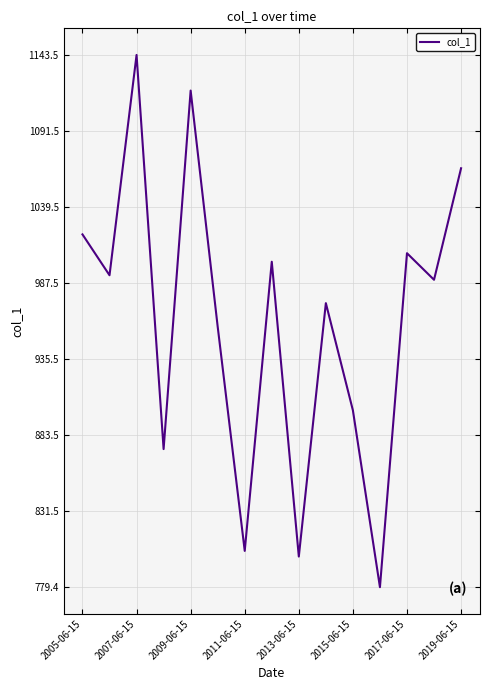

What is the maximum value shown in the chart?

1143.5